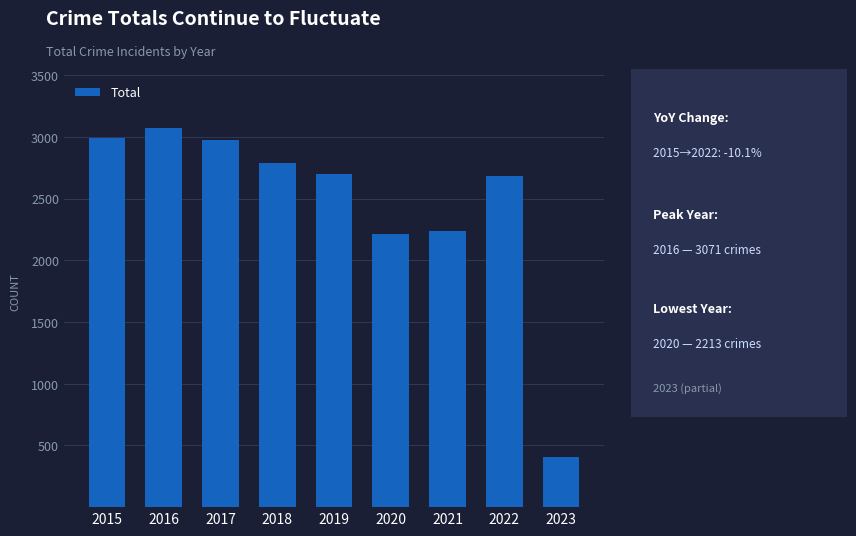

What is the ratio of the value at 2023 to the value at 2017?

0.1